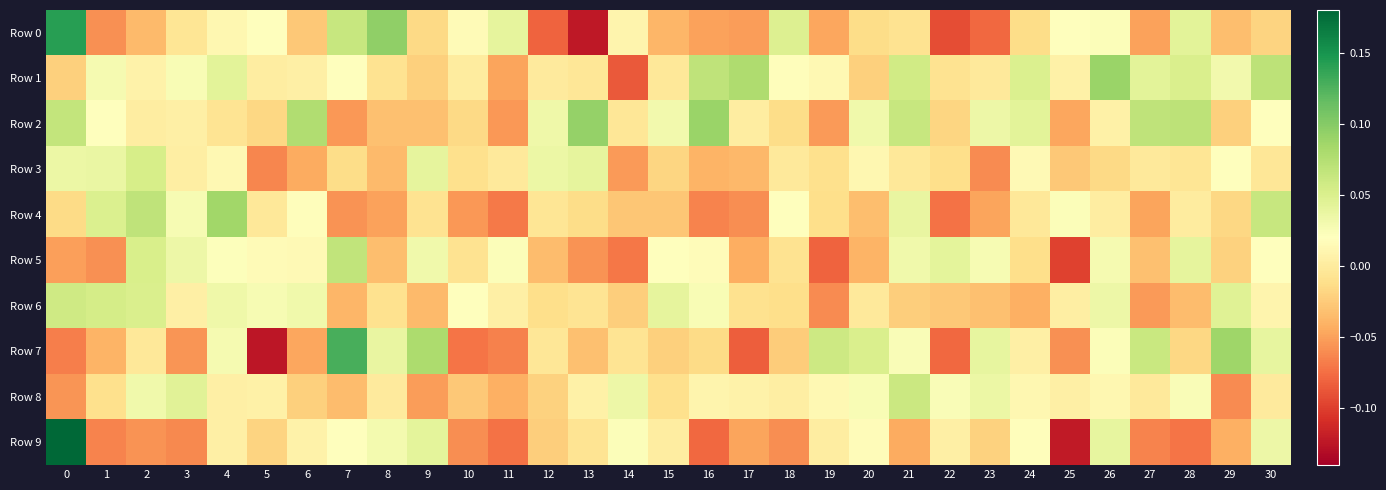

What is the spread (max minus min) of values at 0?

0.2